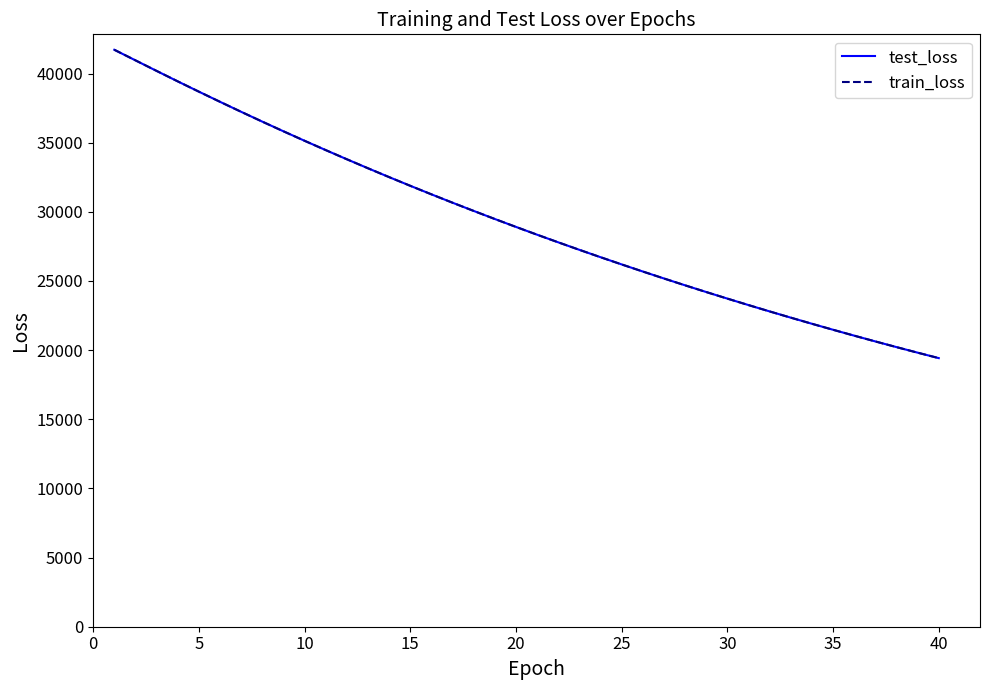

What is the smallest value displayed?

19421.2